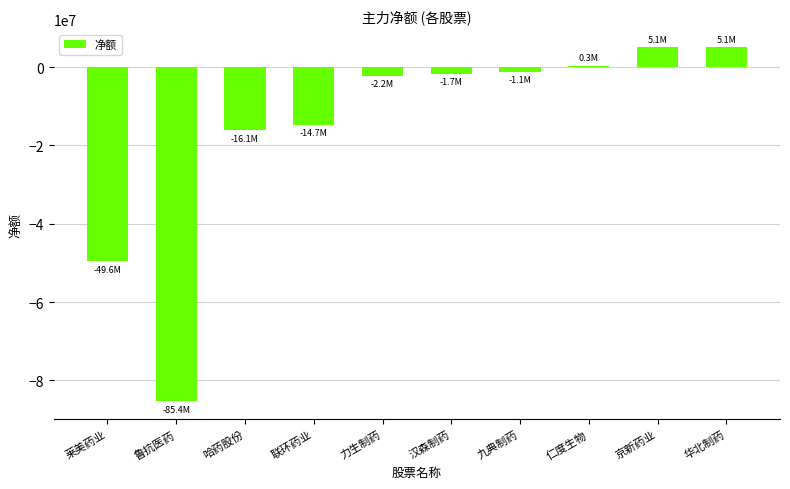

Is it true that the value at 联环药业 is -5753450?

False